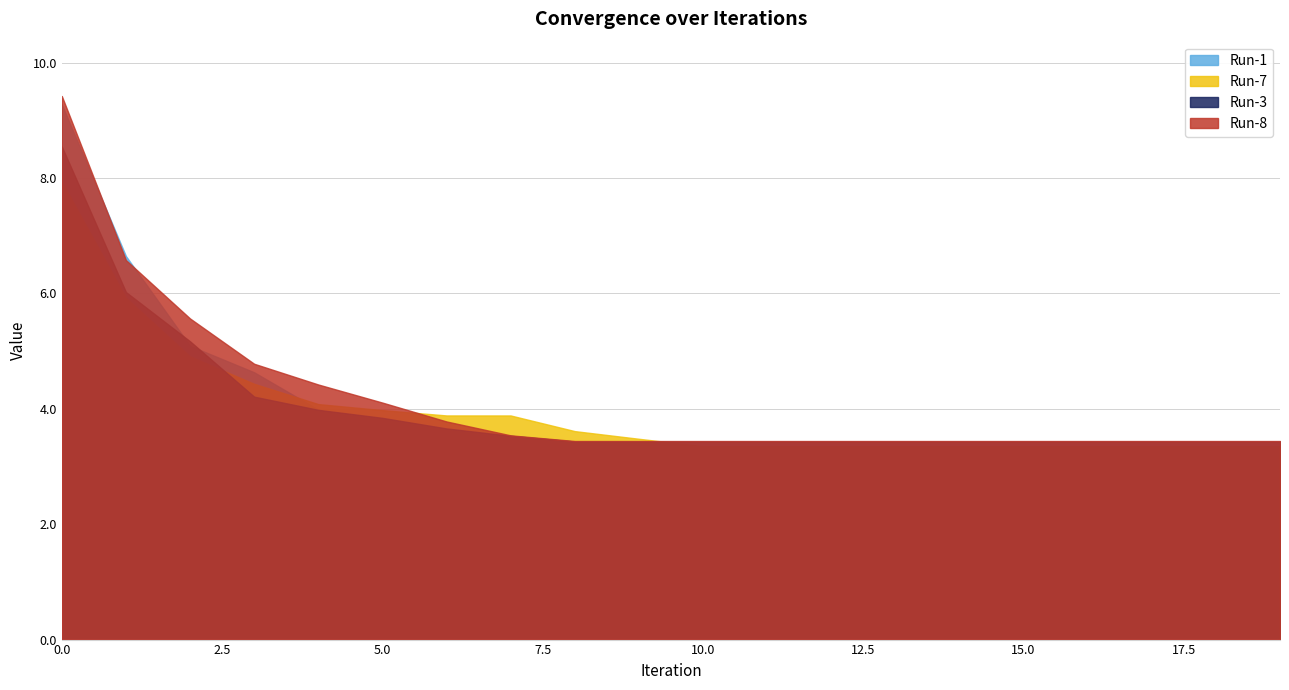

What is the sum of all Run-7 values?

79.7